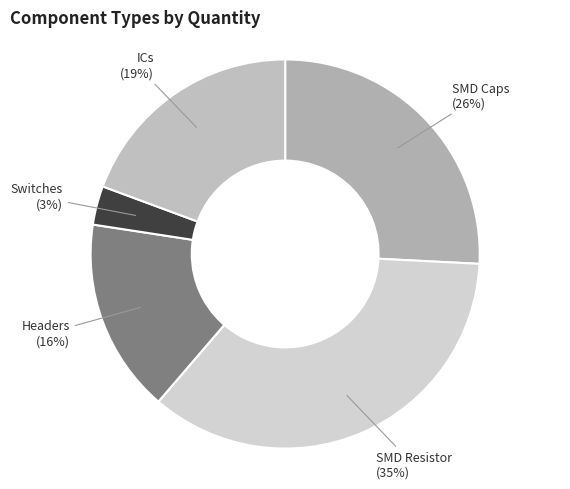

What is the ratio of the value at Switches to the value at Headers?

0.2